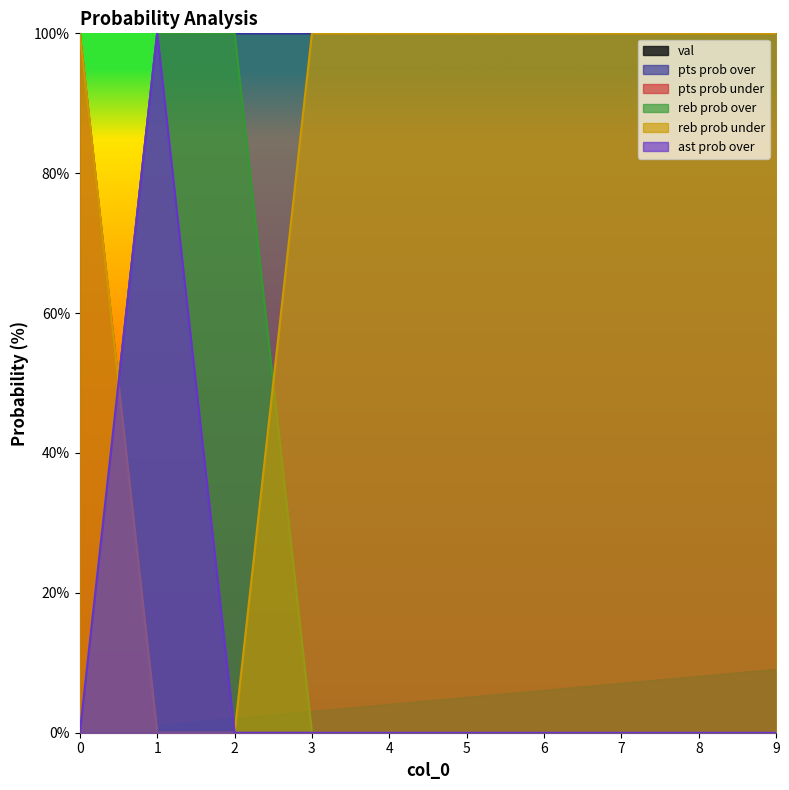

Reading left to right, list all the values displayed in this chart.

val: 0=0	1=1	2=2	3=3	4=4	5=5	6=6	7=7	8=8	9=9
pts prob over: 0=0	1=100	2=100	3=100	4=100	5=100	6=100	7=100	8=100	9=100
pts prob under: 0=100	1=0	2=0	3=0	4=0	5=0	6=0	7=0	8=0	9=0
reb prob over: 0=0	1=100	2=100	3=0	4=0	5=0	6=0	7=0	8=0	9=0
reb prob under: 0=100	1=0	2=0	3=100	4=100	5=100	6=100	7=100	8=100	9=100
ast prob over: 0=0	1=100	2=0	3=0	4=0	5=0	6=0	7=0	8=0	9=0